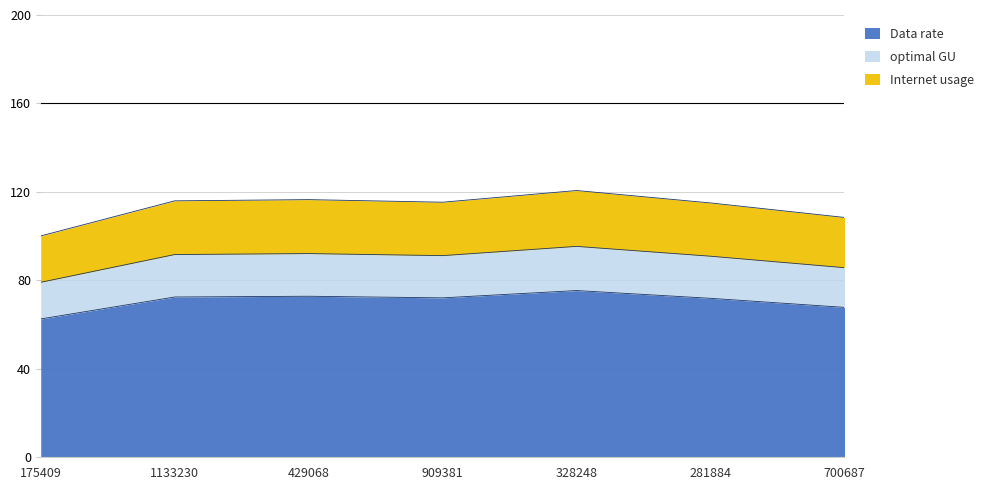

What is the maximum value for Data rate?

75.4